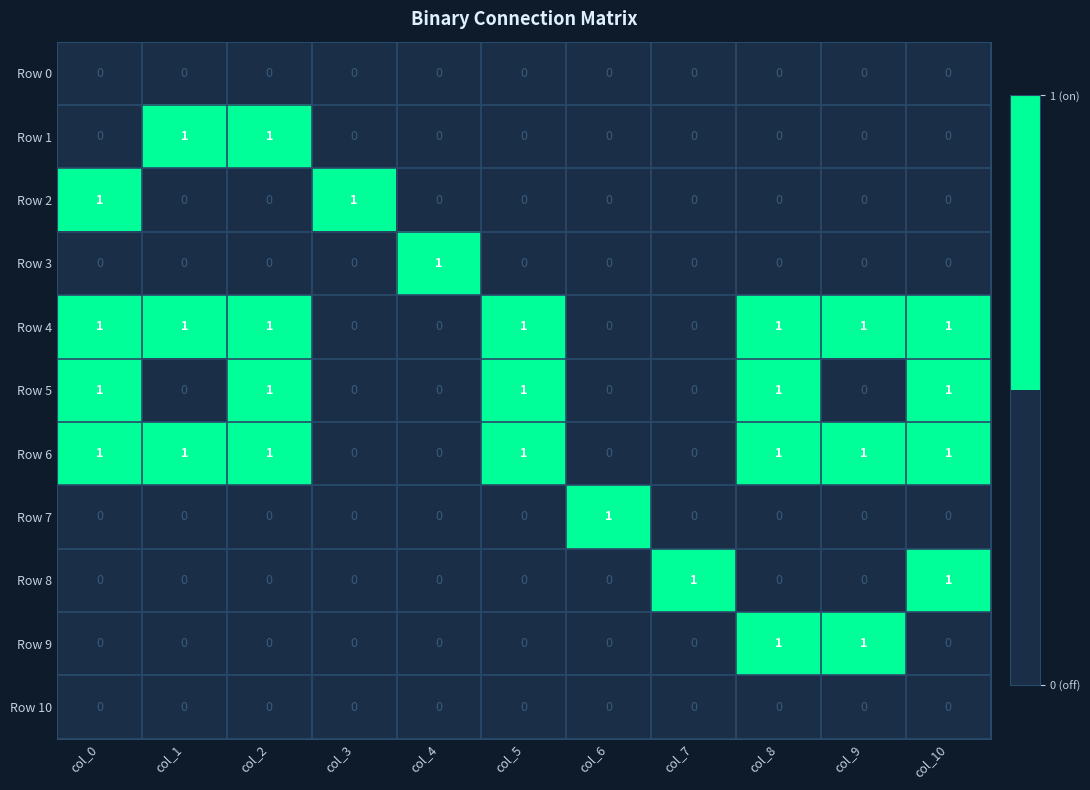

Is the value of Row 4 at col_1 greater than the value of Row 7 at col_10?

Yes